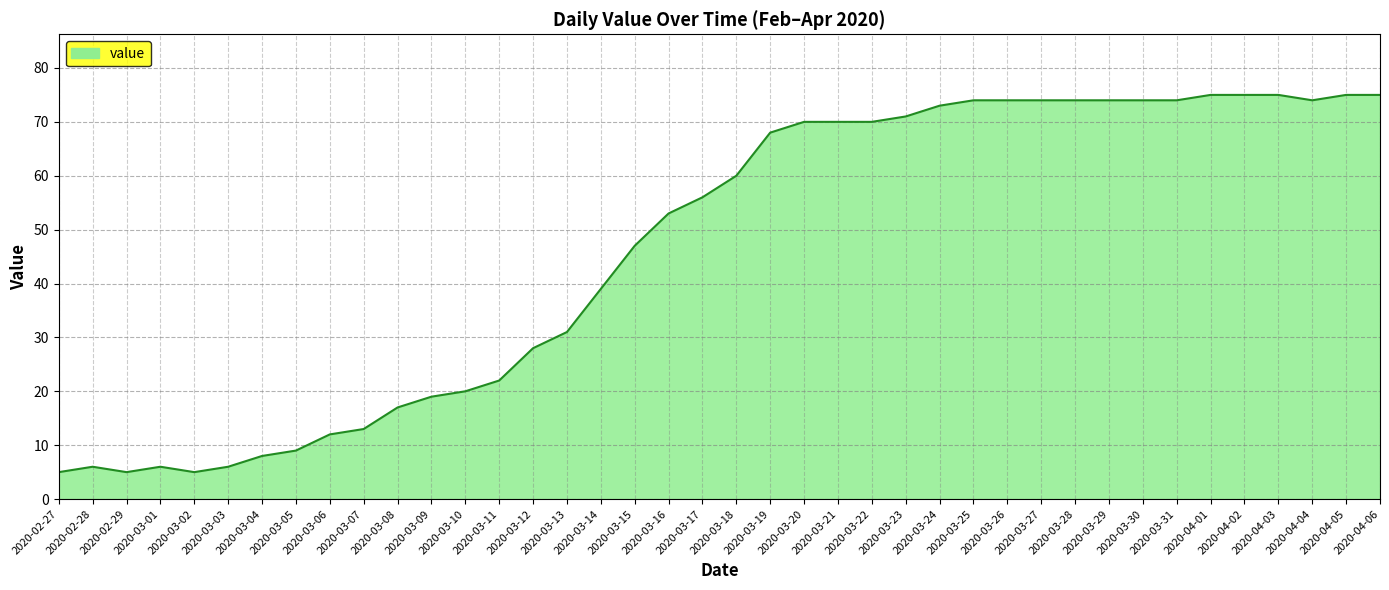

What position from the left is 2020-03-26?

29